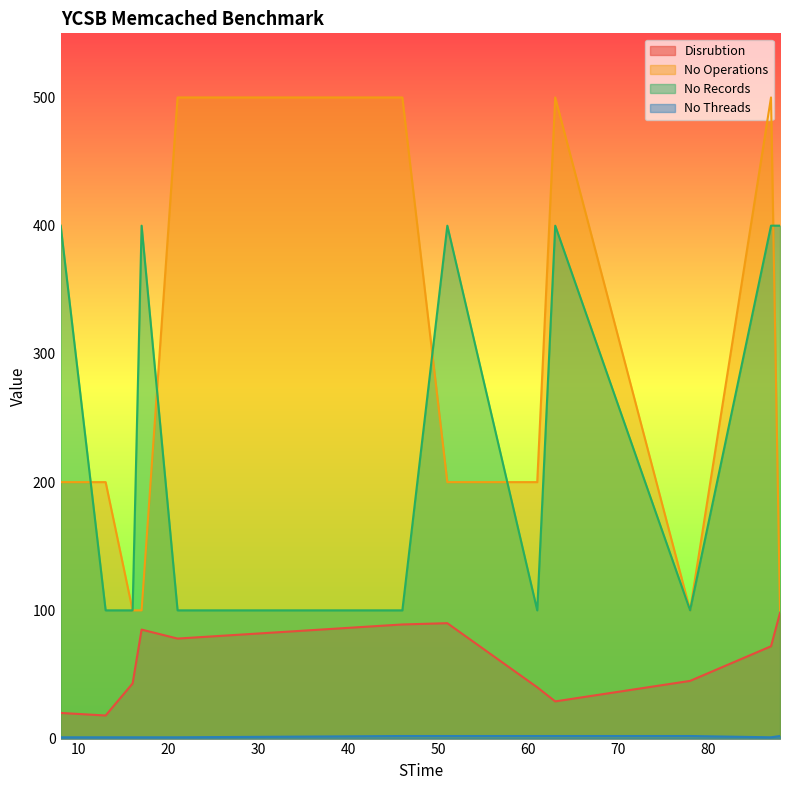

What is the difference between the second highest and second lowest values in the No Threads series?

1